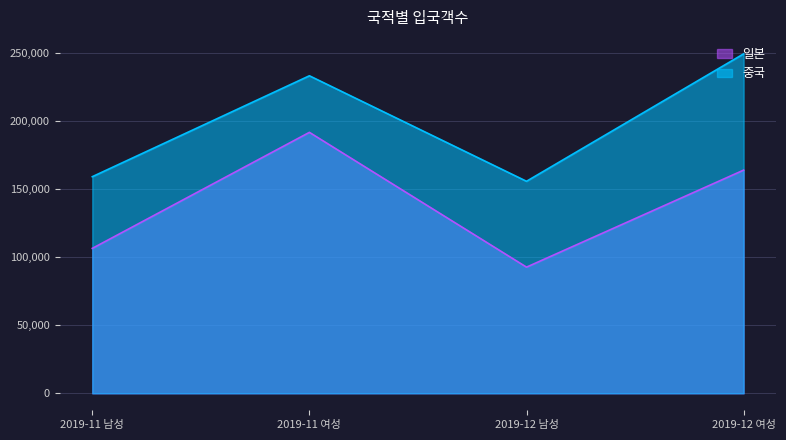

How many interior local valleys does the 중국 series have?

1